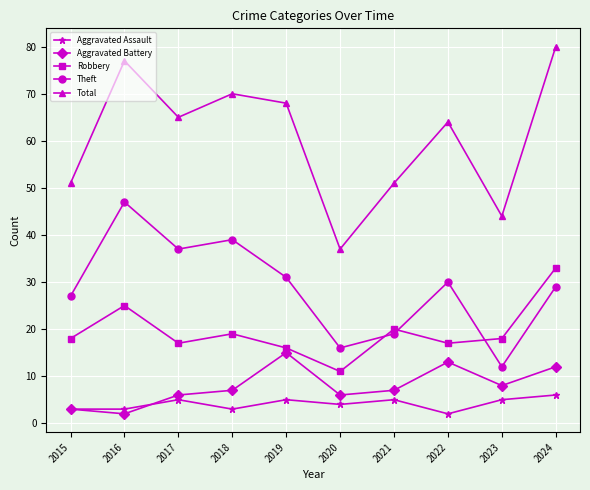

The value of Theft at 2023 is 12. True or false?

True